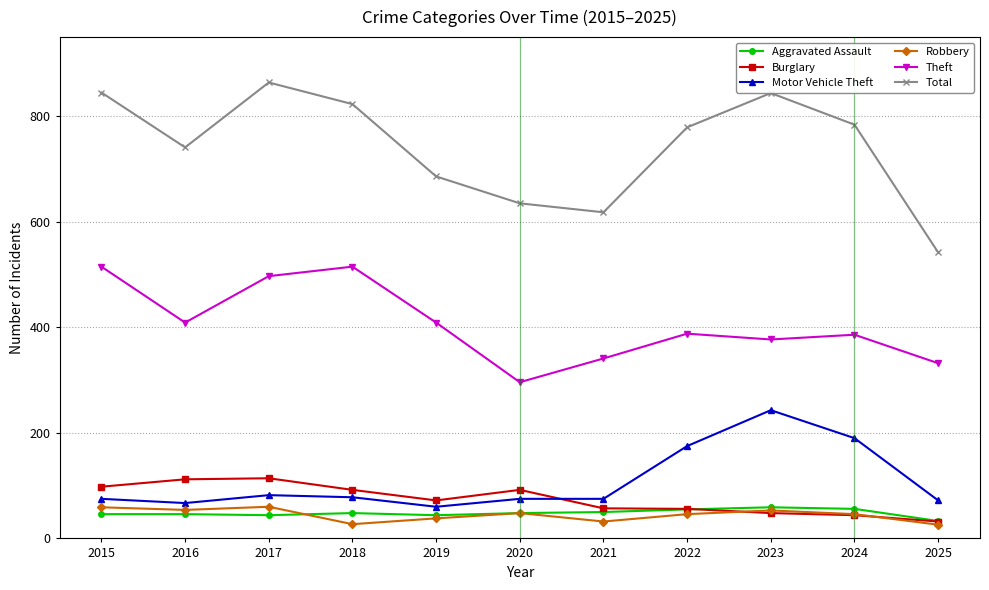

True or false: Burglary has more than 1 interior local peaks.

True